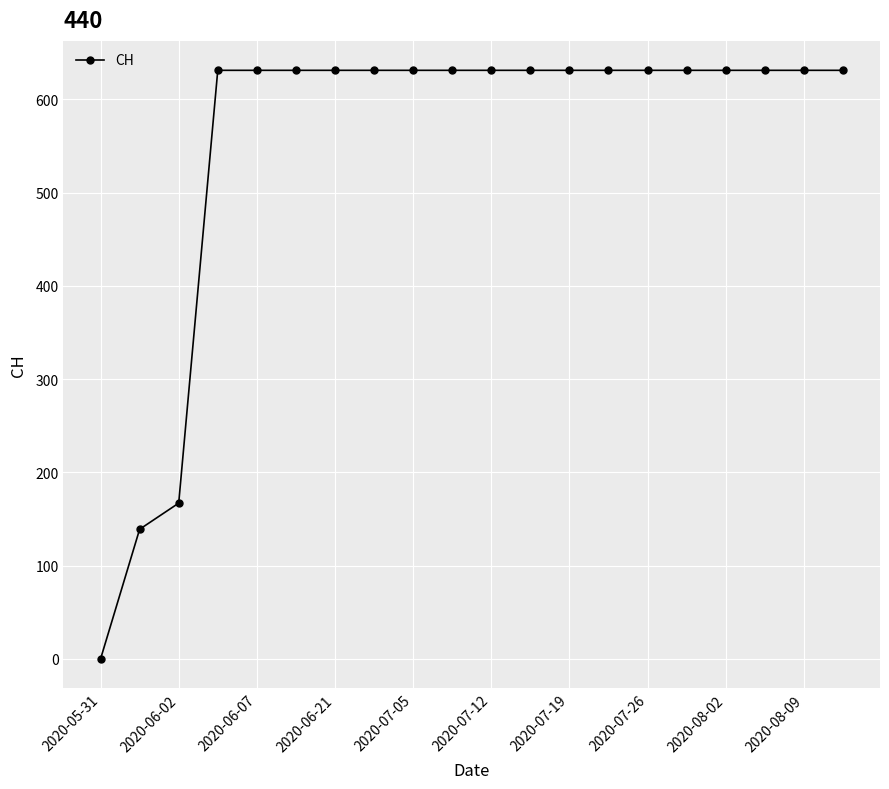

What is the value of the 18th point from the left?

631